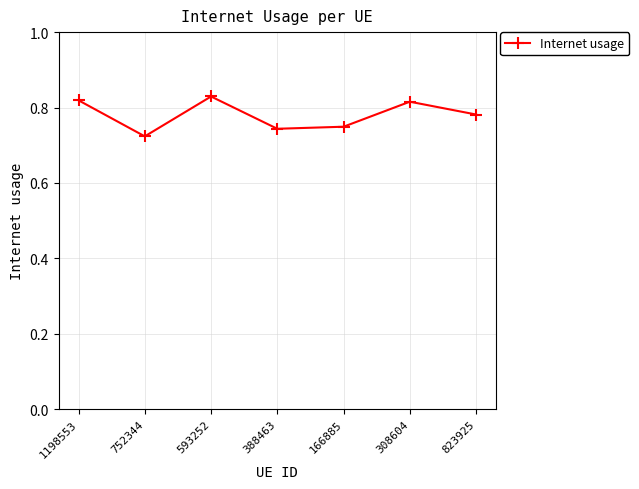

How many interior local valleys (lower than both neighbors) does the data have?

2